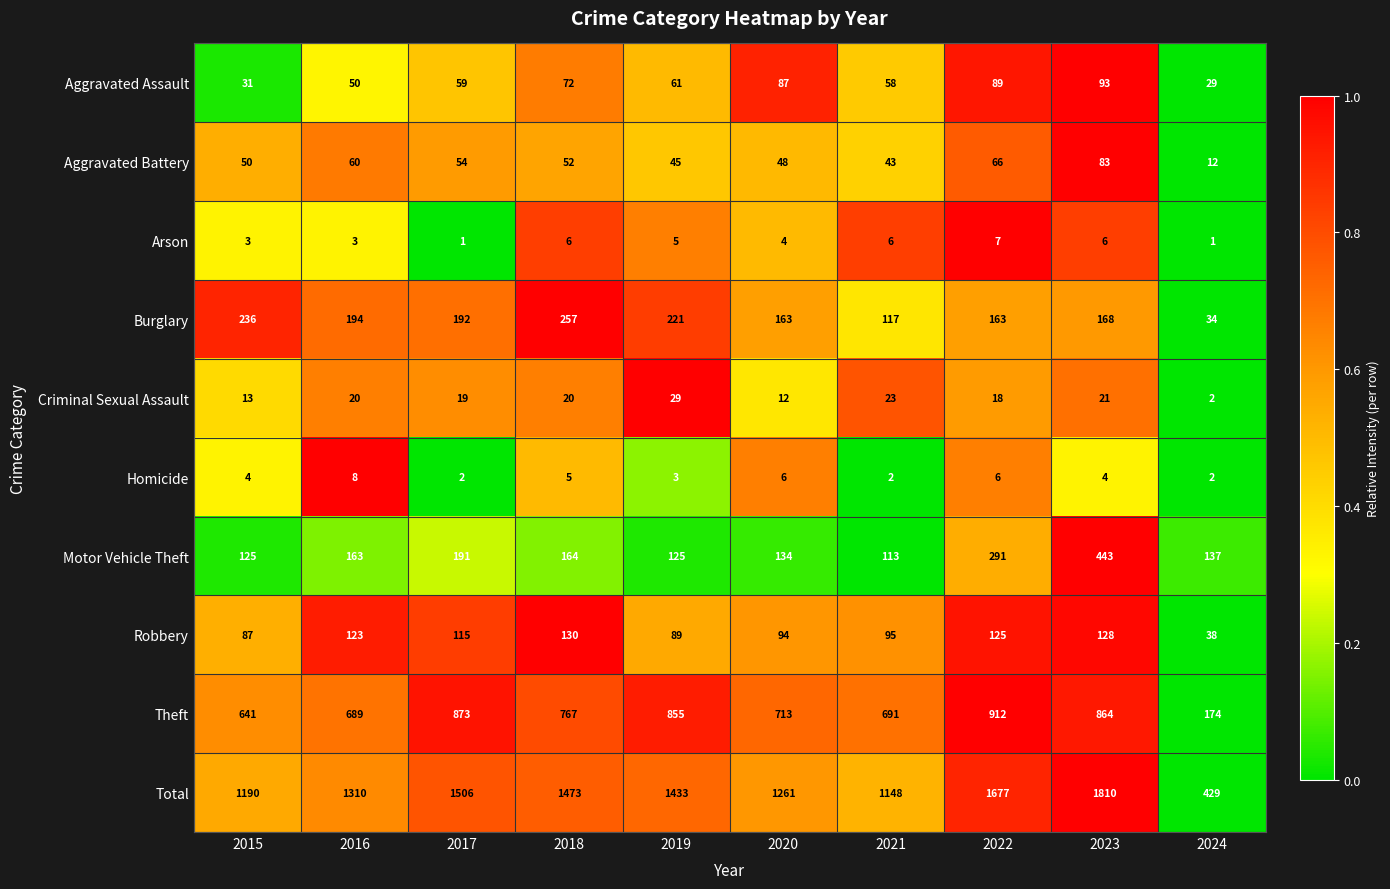

What is the difference between the maximum and minimum values in the Aggravated Battery series?

71